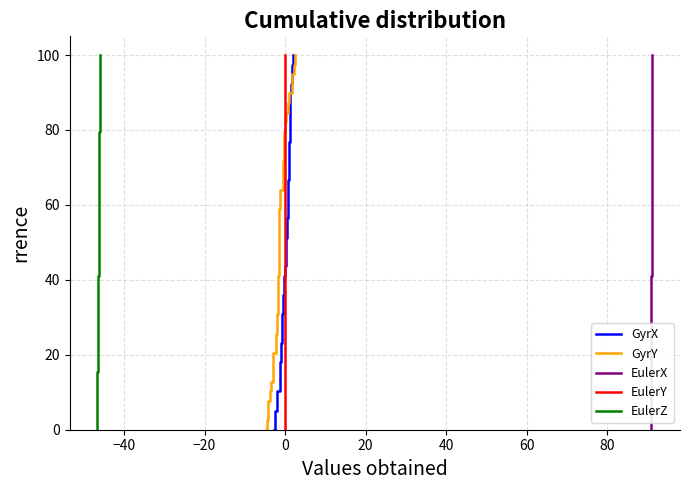

List the series in order of their peak value, highest first.

GyrX, GyrY, EulerX, EulerY, EulerZ